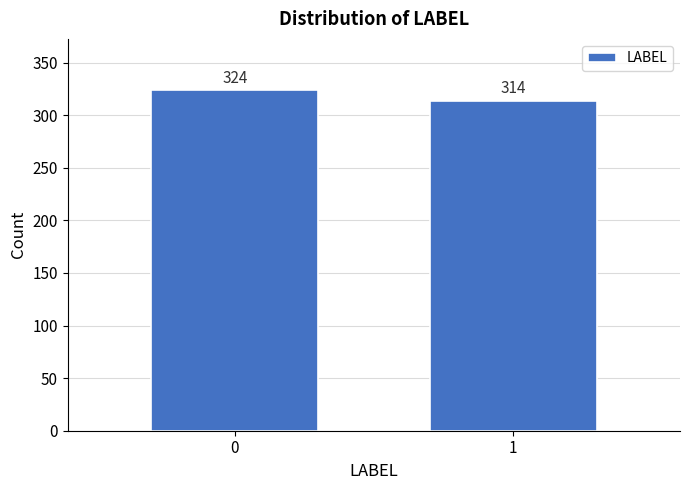

Reading right to left, extract all data points from this chart.

1=314	0=324